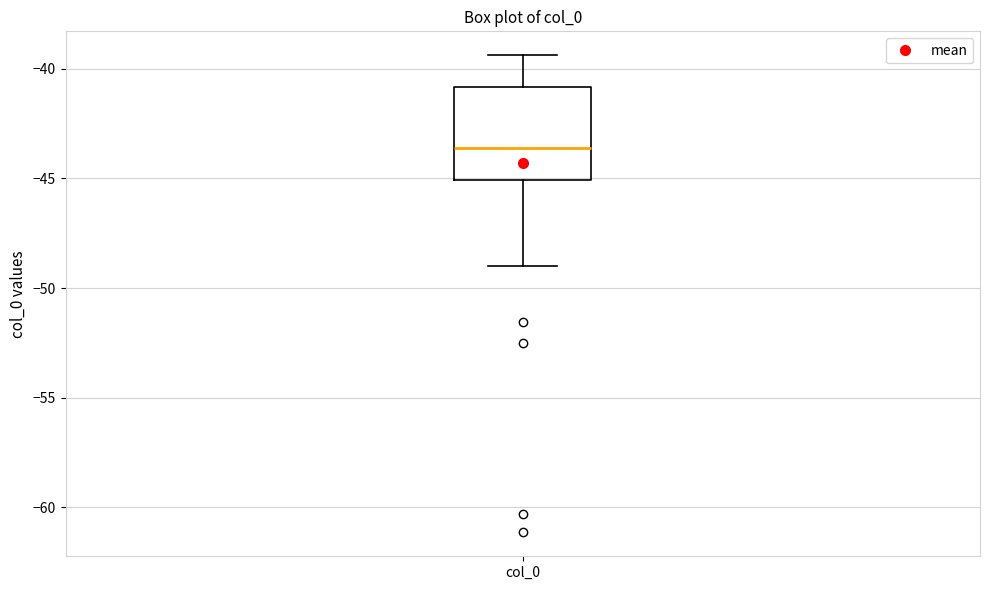

Where does the lower whisker of the box for col_0 end on the y-axis? The values are not printed on the chart, so give them approximately, as read against the axis.

-49.0